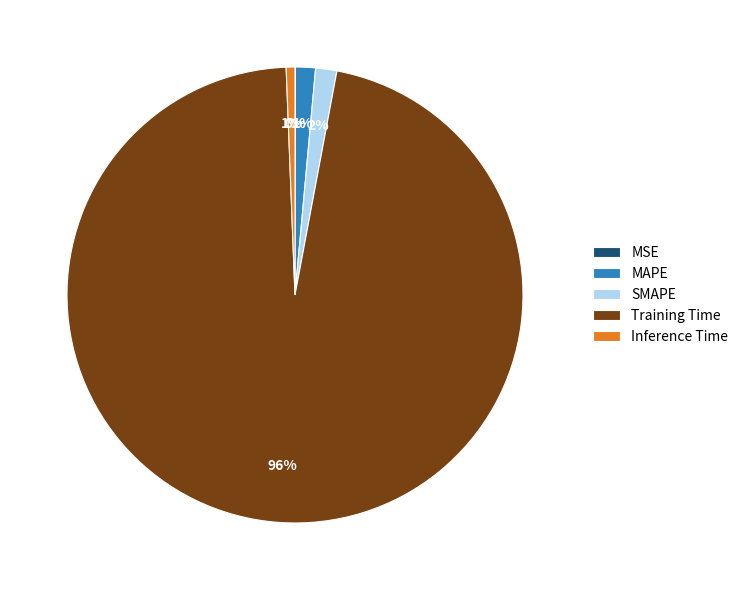

Is the sum of Training Time and SMAPE greater than half?

Yes